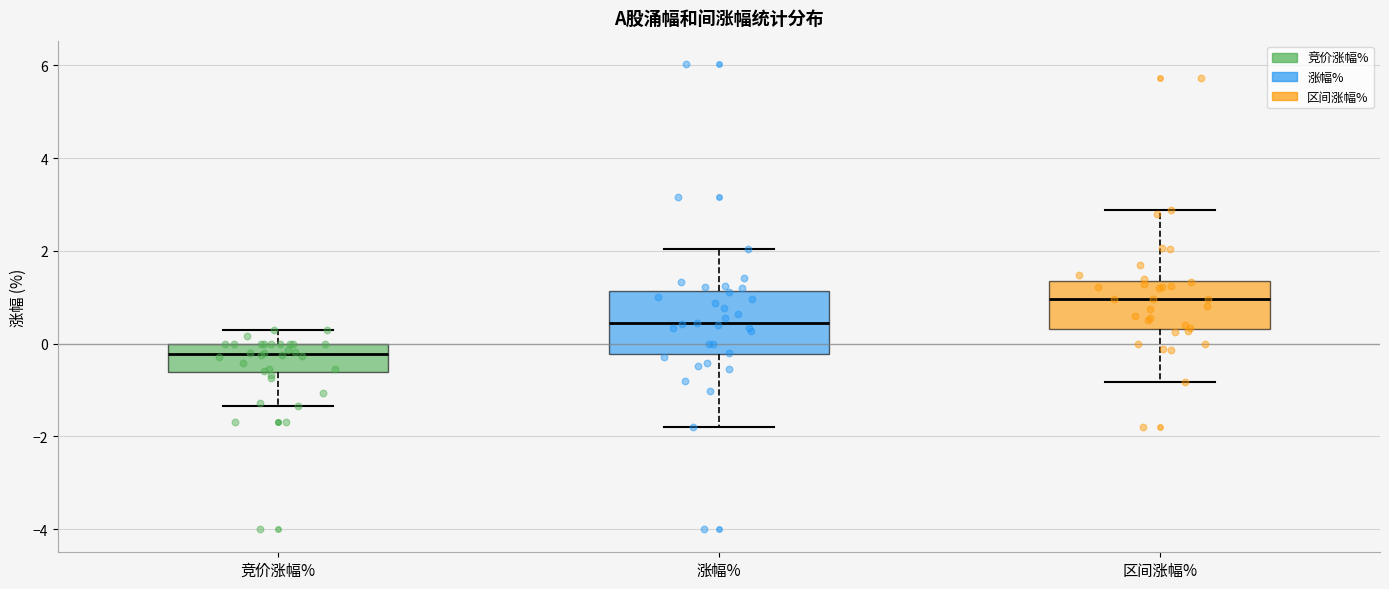

Where does the upper whisker of the box for 区间涨幅% end on the y-axis? The values are not printed on the chart, so give them approximately, as read against the axis.

2.8